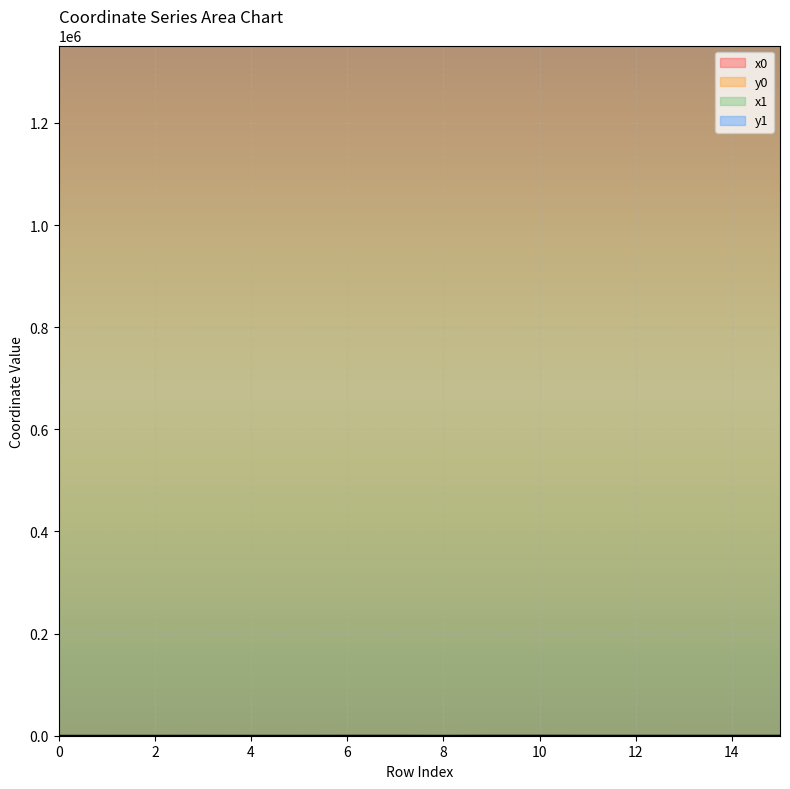

Where does the y1 series first go above 67?

6